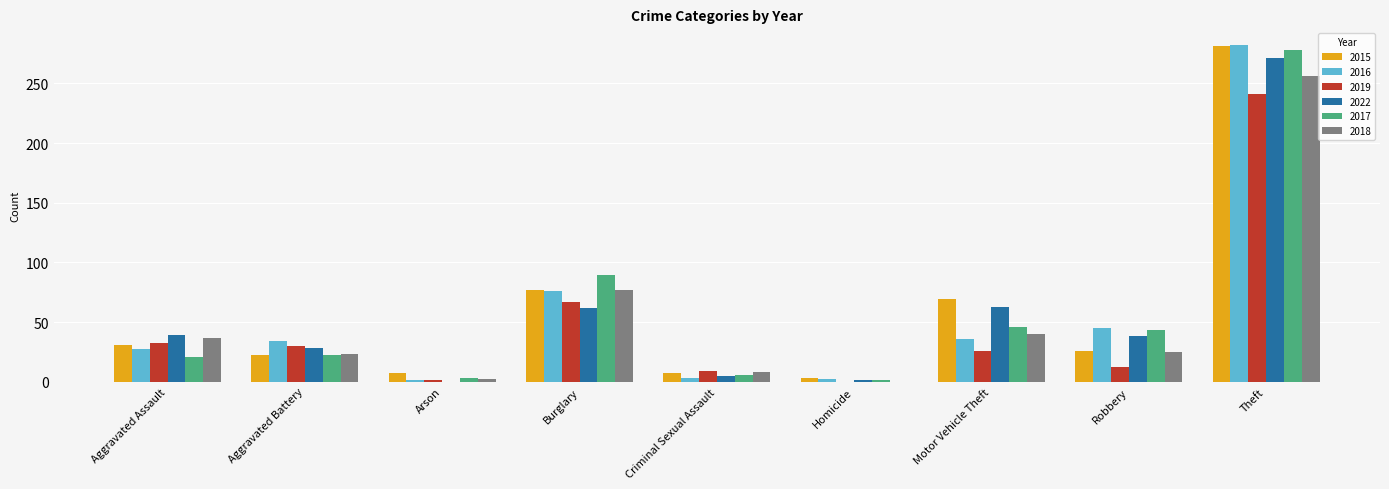

Is it true that 2017 equals 21 at Aggravated Assault?

True